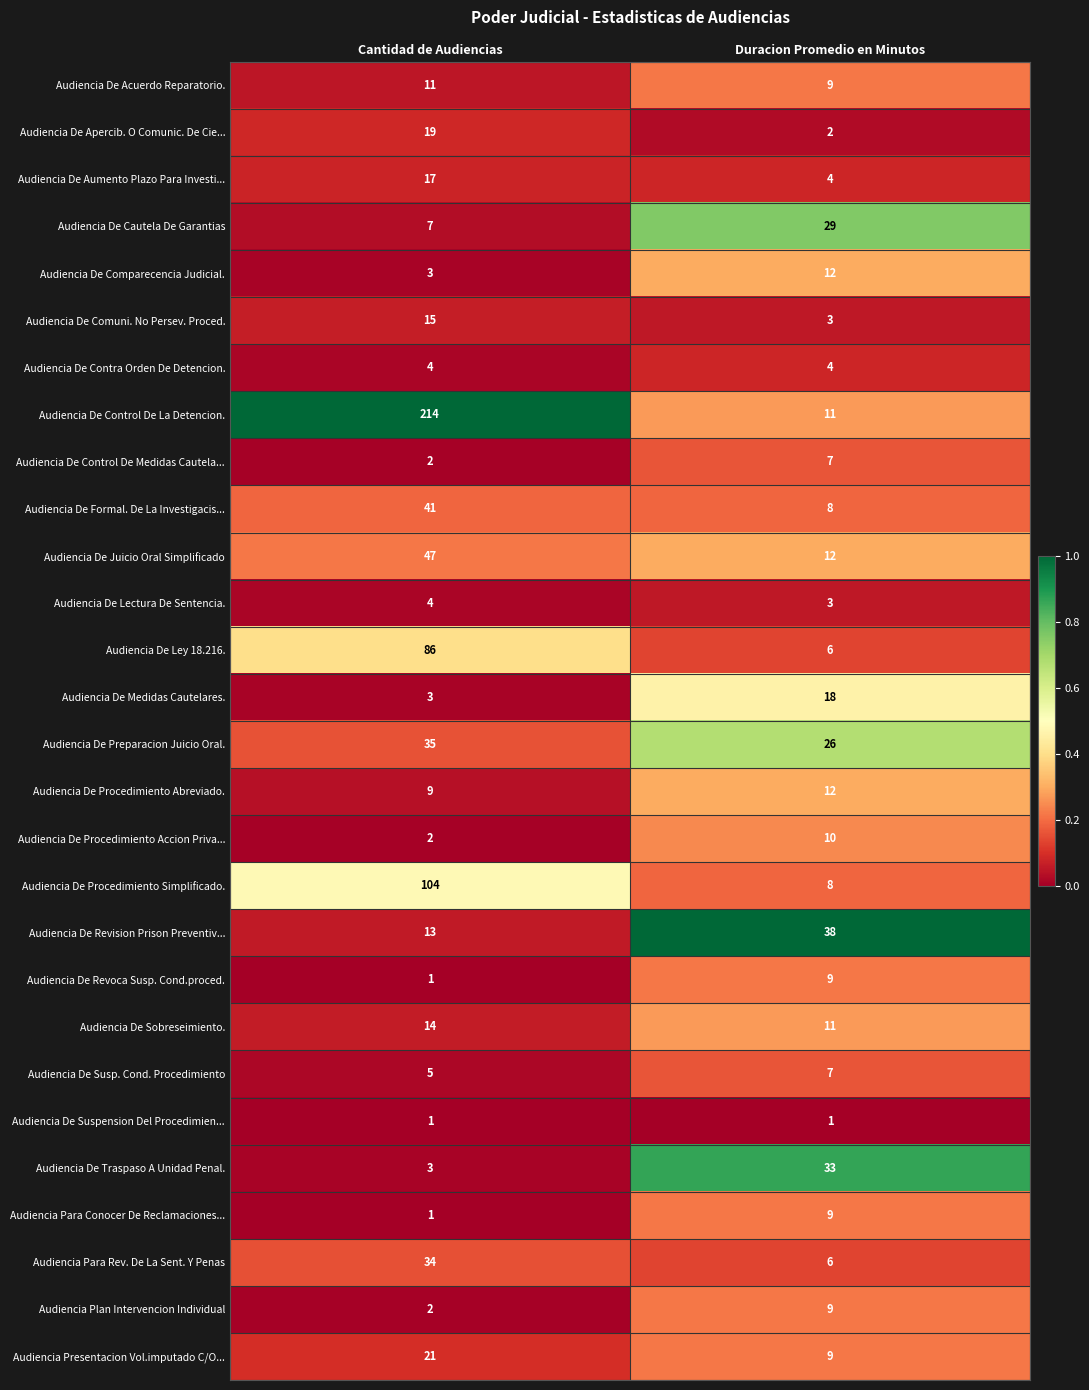

What is the difference between the Audiencia De Medidas Cautelares. values at Cantidad de Audiencias and Duracion Promedio en Minutos?

15